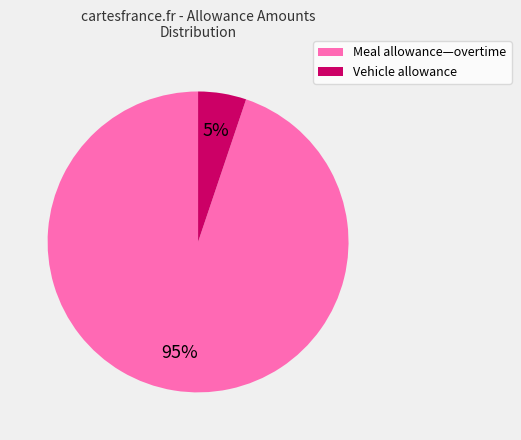

To the nearest percent, what is the difference between the largest and smallest slice percentages?

90%